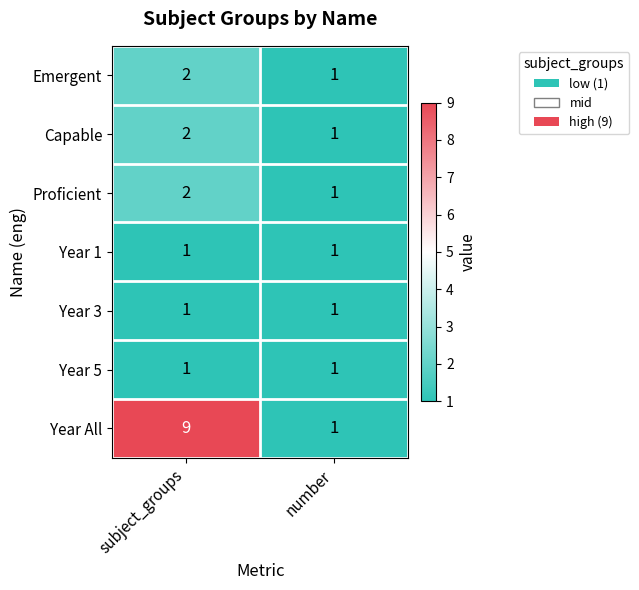

The value of Year All at number is 1. True or false?

True